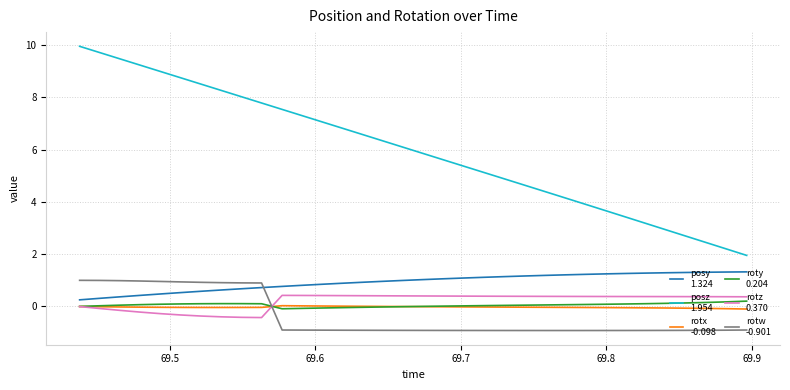

What is the minimum value shown in the chart?

-0.9